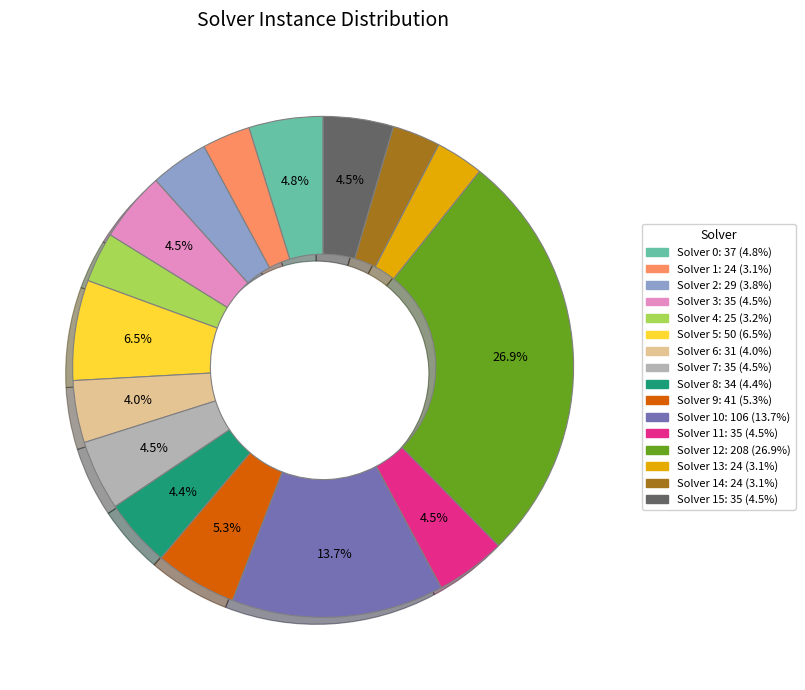

Is there a majority slice in this chart?

No